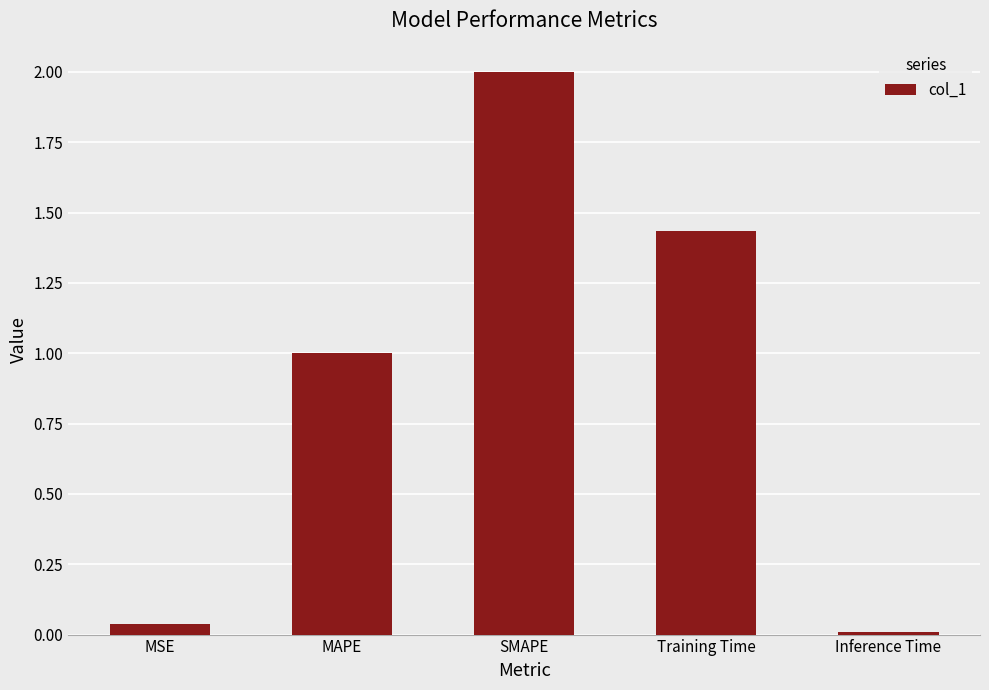

The value at MAPE is 0.3. True or false?

False